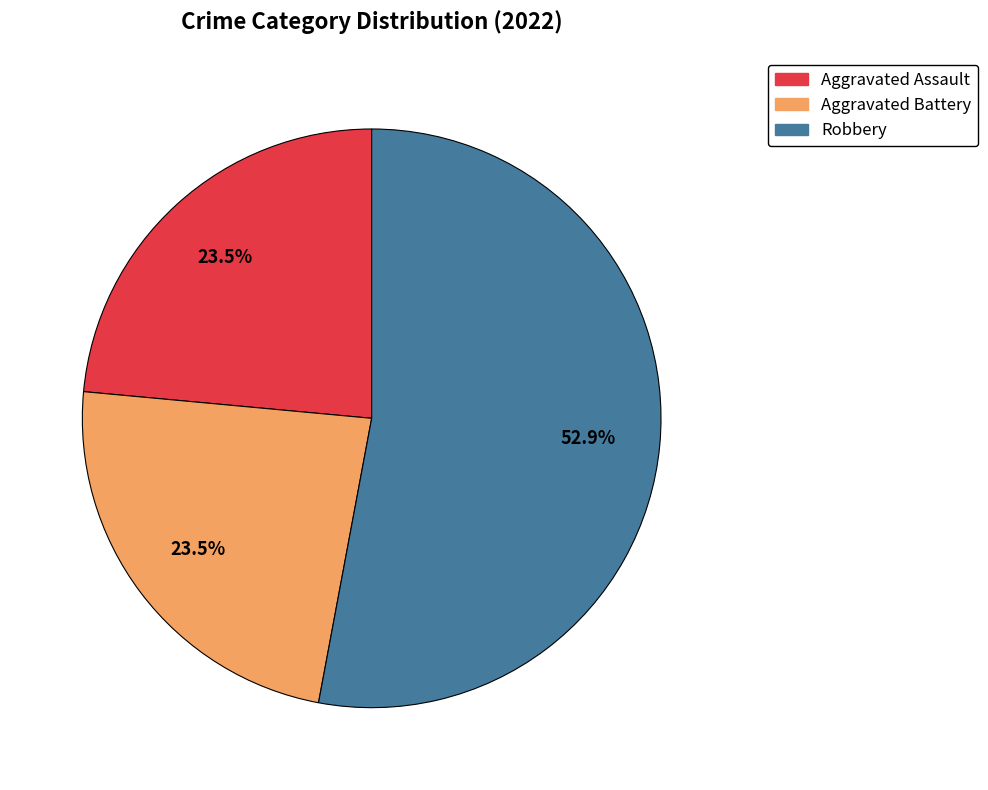

Is there a majority slice in this chart?

Yes